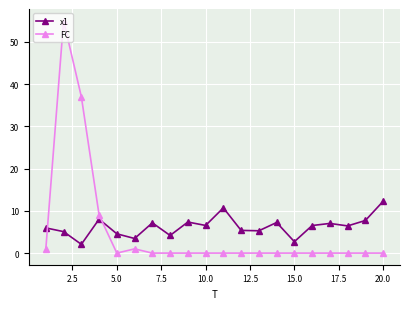

Which series ends up on top after the final intersection of FC and x1?

x1